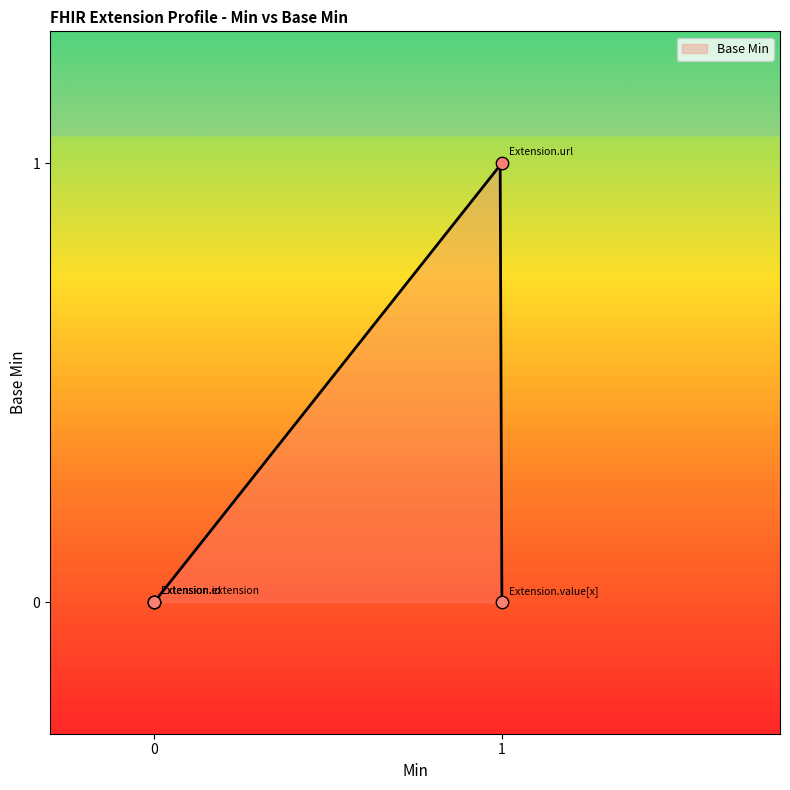

Between Extension.id and Extension.value[x], which is larger?

Extension.id